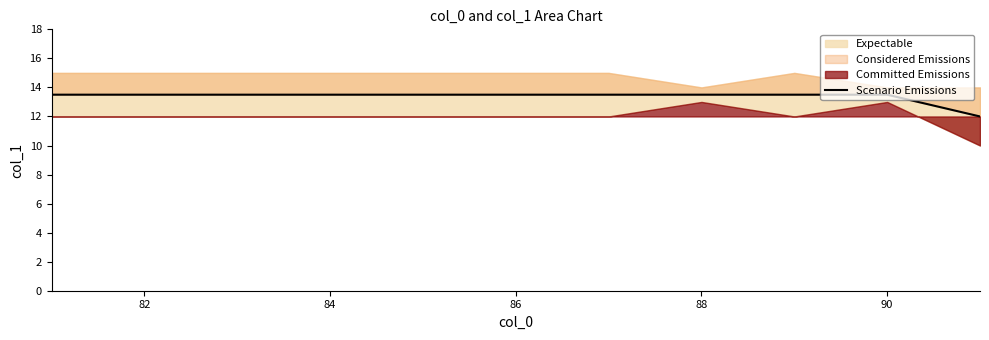

True or false: the data shows 4.4 at 88.

False